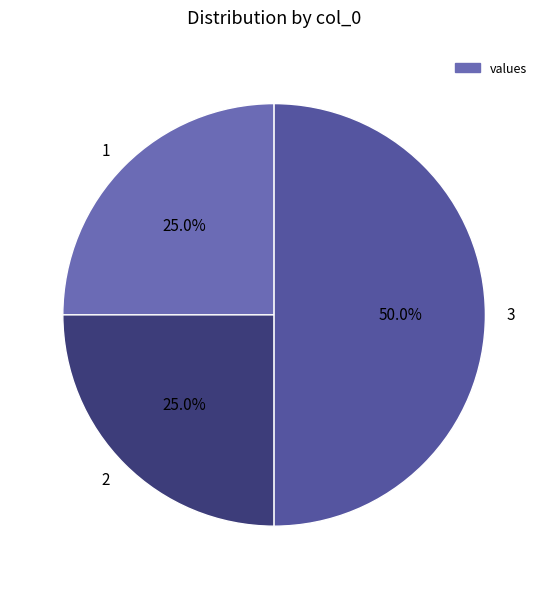

True or false: 3 accounts for 50% of the total.

True